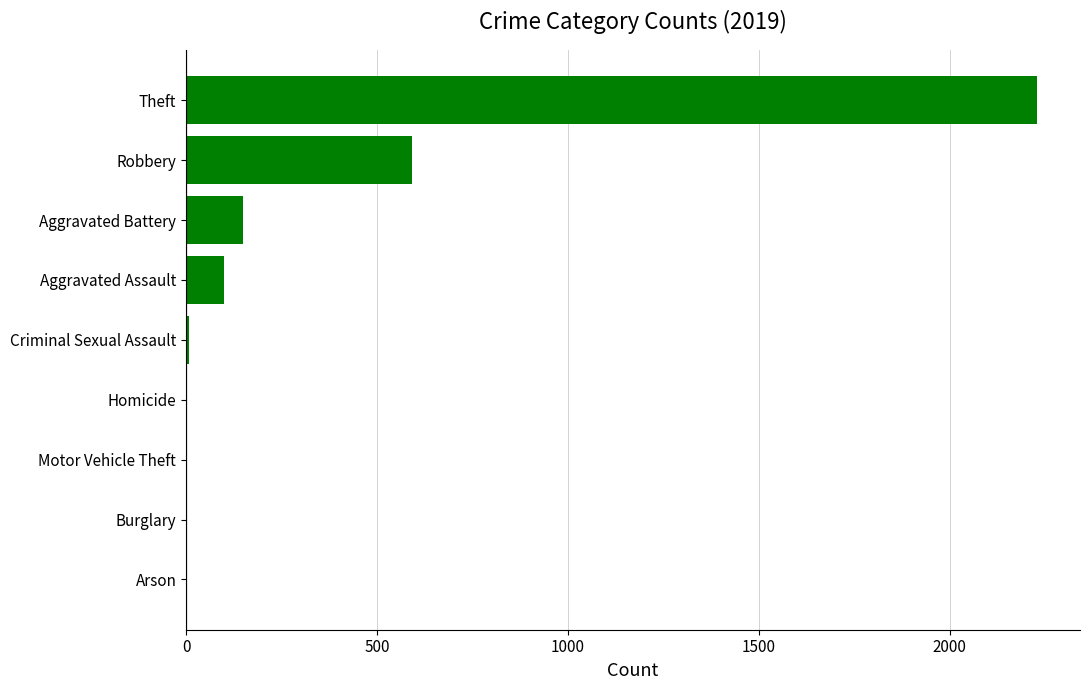

The value at Aggravated Battery is 148. True or false?

True